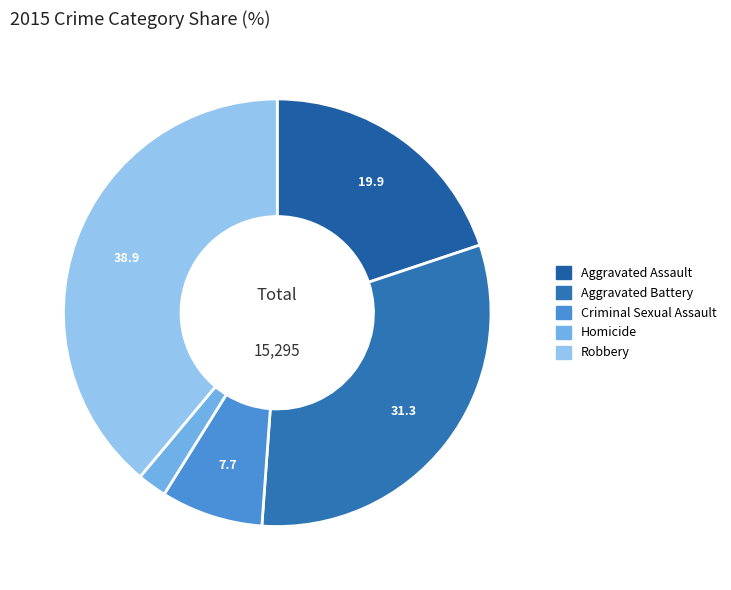

How many slices are in this pie chart?

5